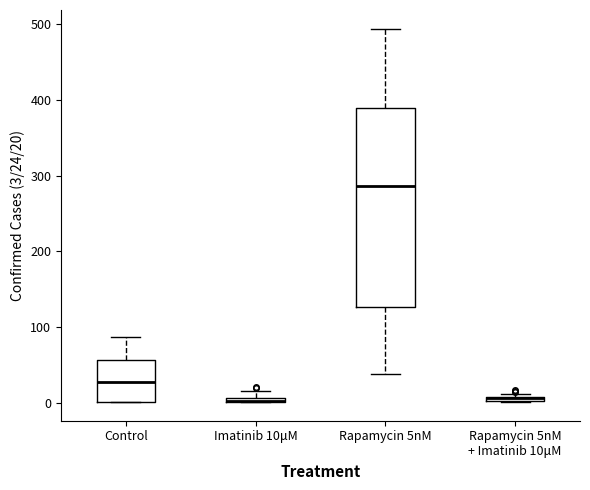

Where is the lower edge of the box for Imatinib 10μM on the y-axis? The values are not printed on the chart, so give them approximately, as read against the axis.

0